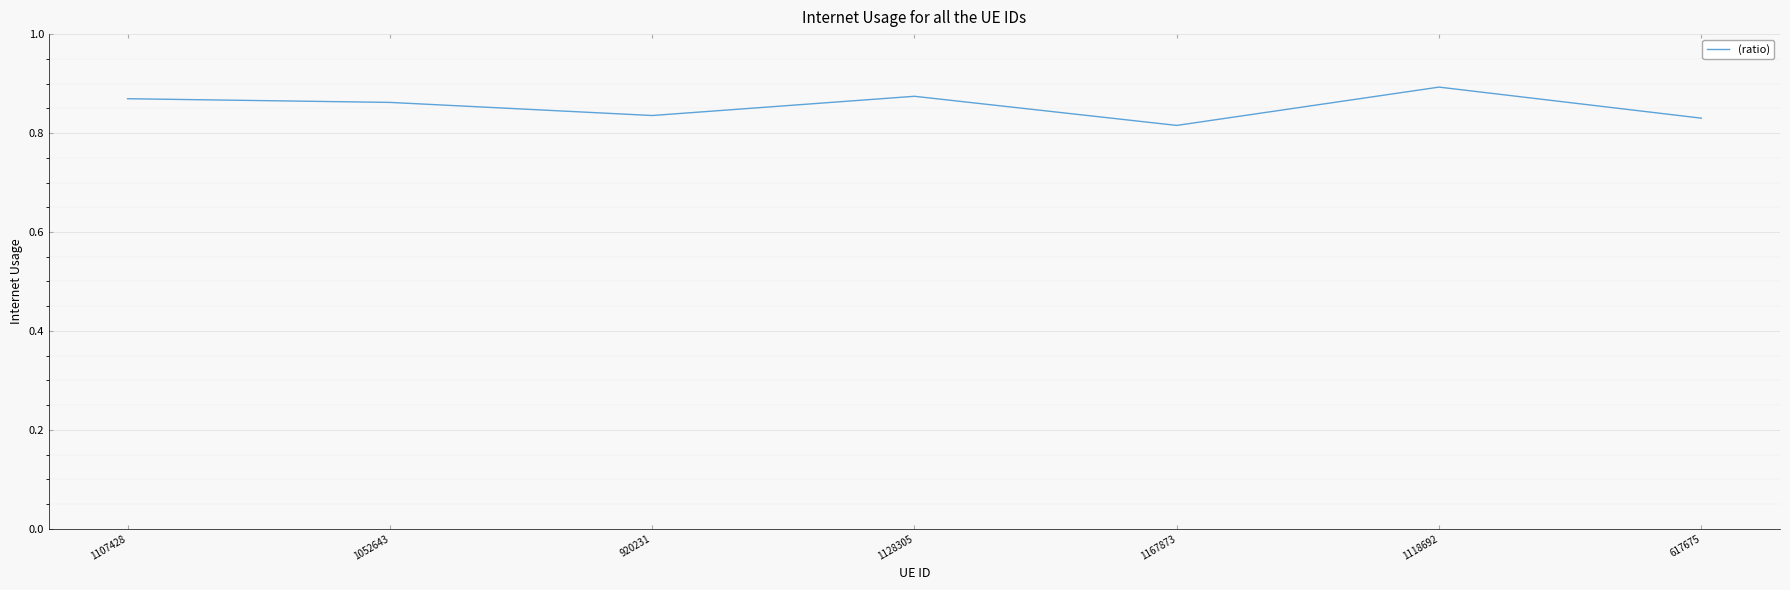

How many interior local valleys (lower than both neighbors) does the data have?

2